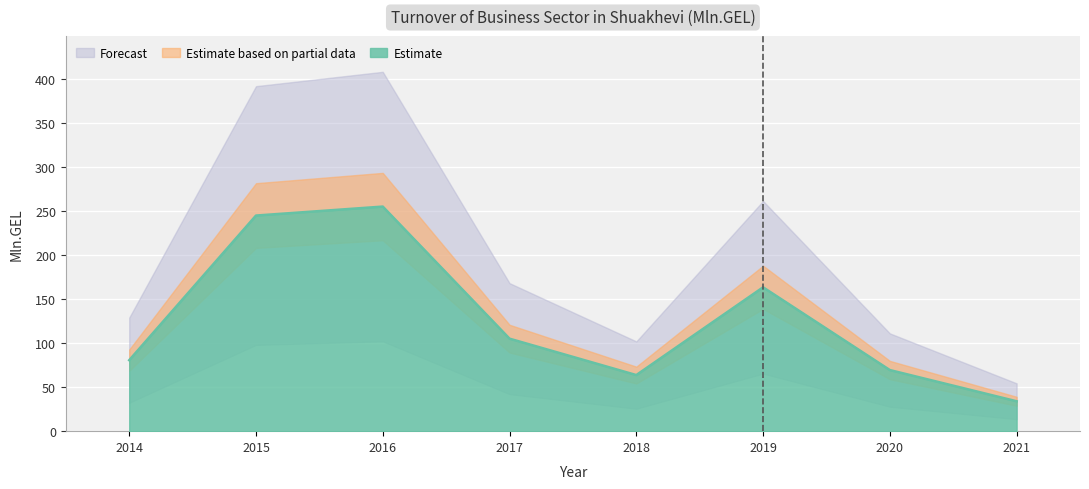

Which label corresponds to the largest value in the chart?

2016